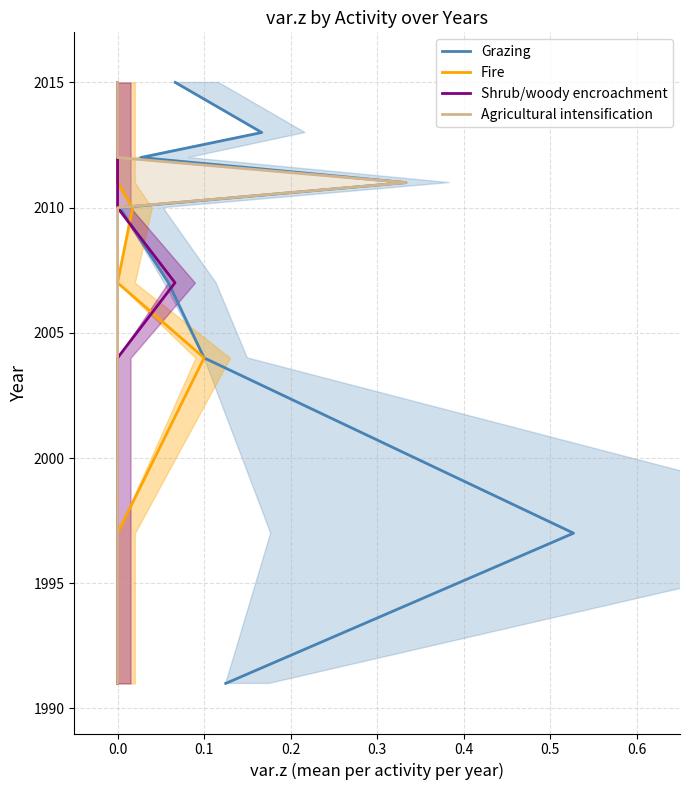

True or false: Fire has a value of 3308 at 0.3.

False